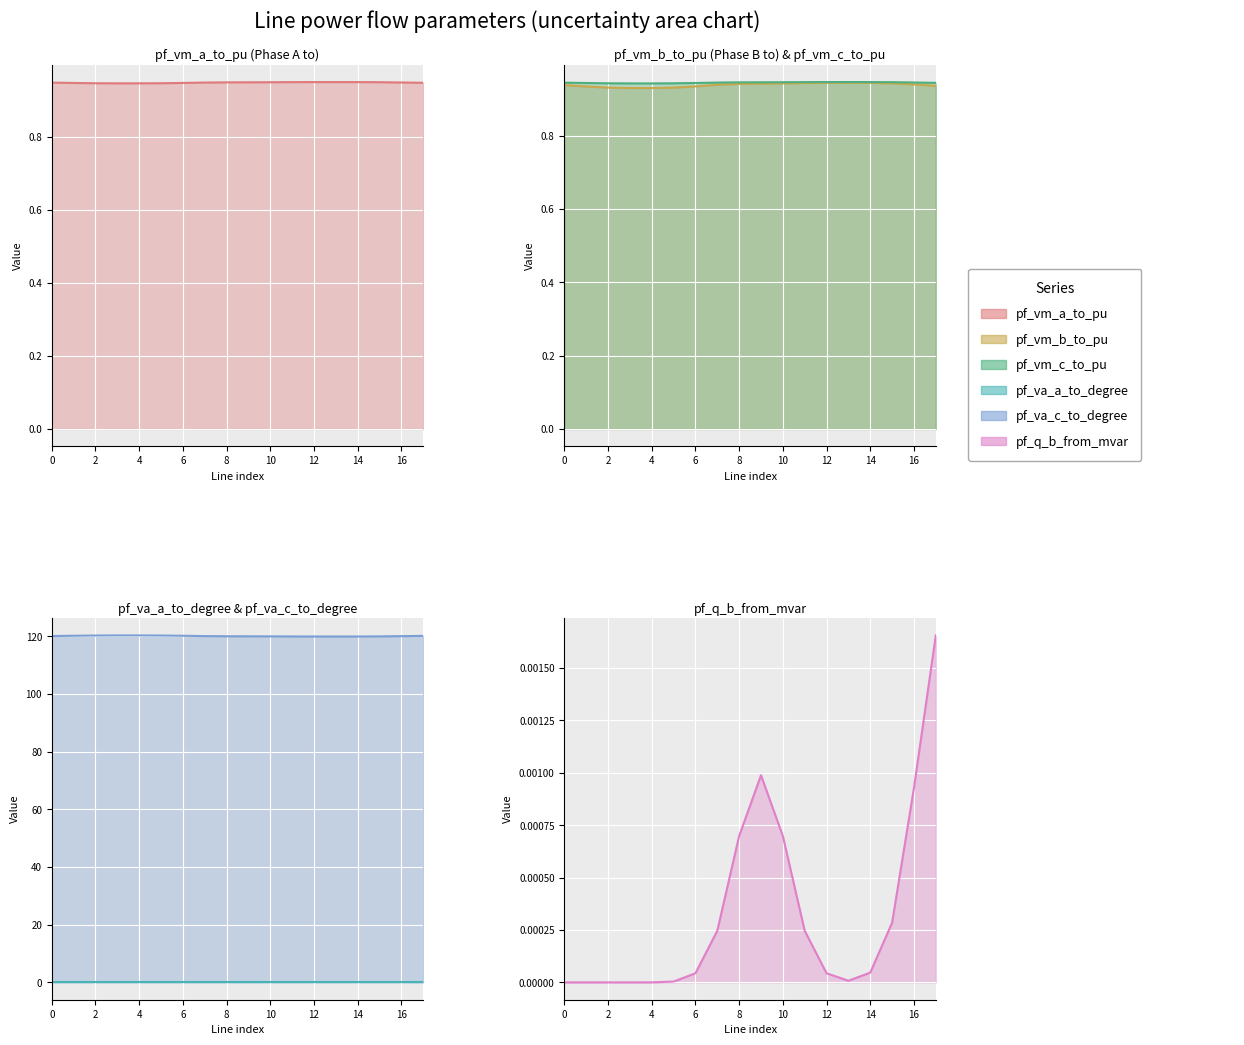

Reading left to right, what are all the values shown in this chart?

pf_vm_a_to_pu: 1.0	0.9	0.9	0.9	0.9	0.9	0.9	1.0	1.0	0.9	1.0	1.0	1.0	1.0	1.0	1.0	1.0	0.9
pf_vm_b_to_pu: 0.9	0.9	0.9	0.9	0.9	0.9	0.9	0.9	0.9	0.9	0.9	0.9	0.9	0.9	0.9	0.9	0.9	0.9
pf_vm_c_to_pu: 0.9	0.9	0.9	0.9	0.9	0.9	0.9	0.9	0.9	0.9	0.9	0.9	0.9	0.9	0.9	0.9	0.9	0.9
pf_va_a_to_degree: 0.0	0.0	0.0	0.0	0.0	0.0	0.0	0.0	0.0	0.0	0.0	0.0	0.0	0.0	0.0	0.0	0.0	0.0
pf_va_c_to_degree: 119.9	120.3	120.3	120.3	120.3	120.3	120.3	119.9	119.9	120.1	119.9	119.9	119.9	119.9	119.9	119.9	119.9	120.3
pf_q_b_from_mvar: 0.0	0.0	0.0	0.0	0.0	0.0	0.0	0.0	0.0	0.0	0.0	0.0	0.0	0.0	0.0	0.0	0.0	0.0